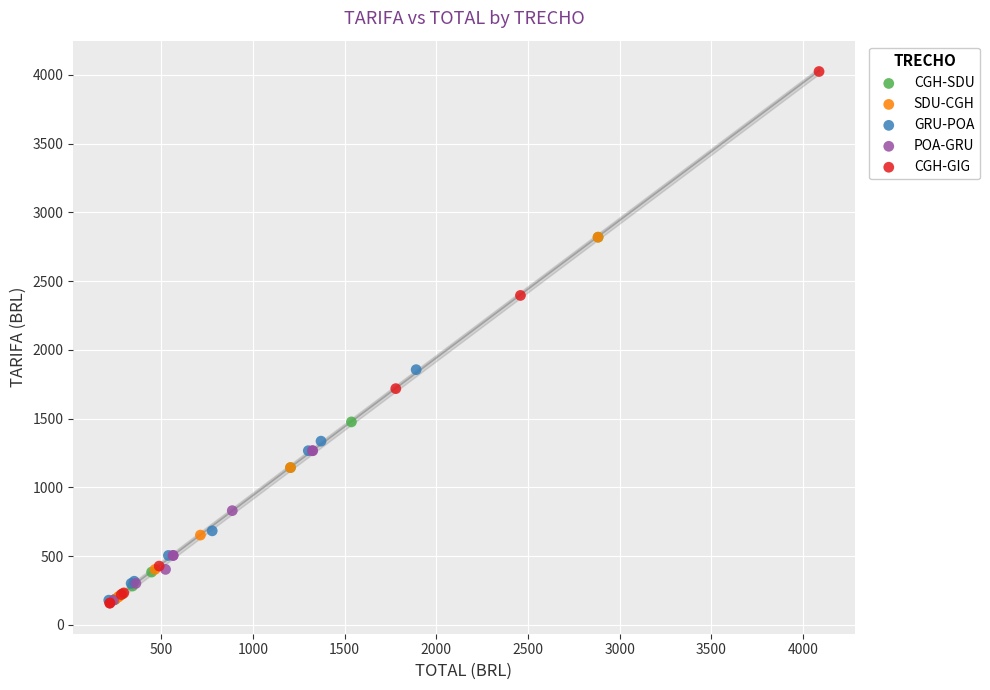

Which series contains the highest Y value?

CGH-GIG